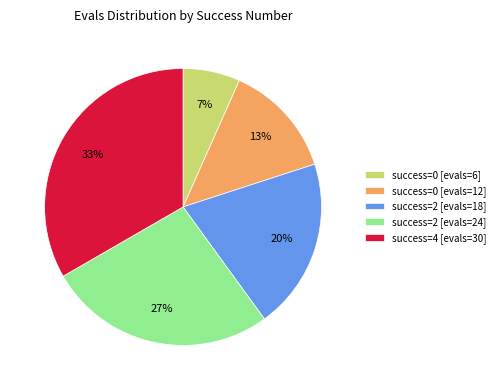

What is the ratio of the value at success=4 [evals=30] to the value at success=0 [evals=12]?

2.5